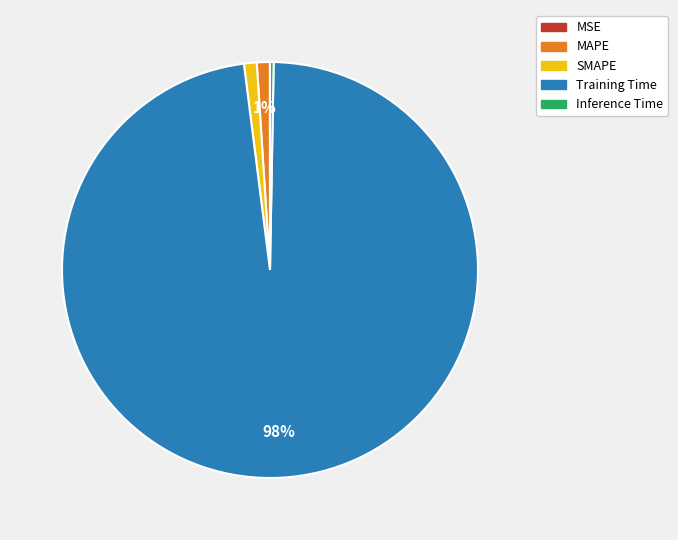

To the nearest percent, what is the average slice percentage?

20%